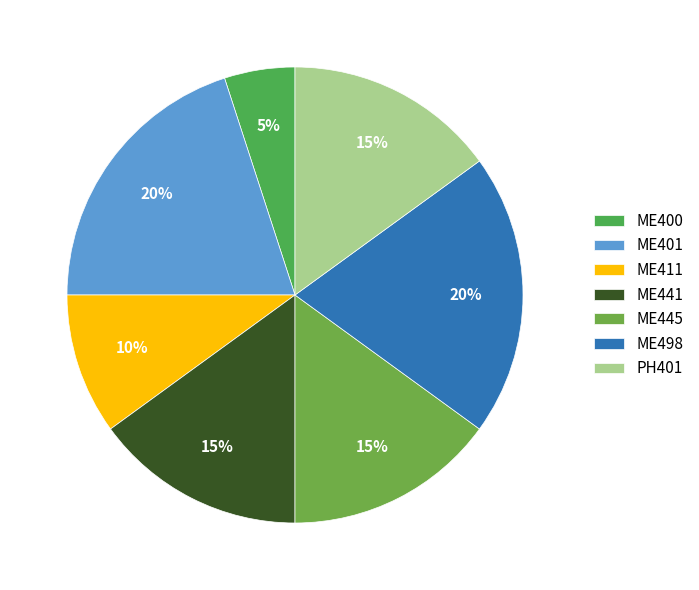

How many slices are in this pie chart?

7